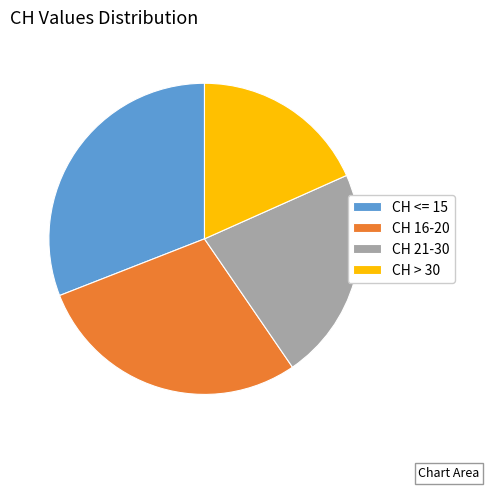

Do CH <= 15 and CH > 30 together represent more than half of the pie?

No